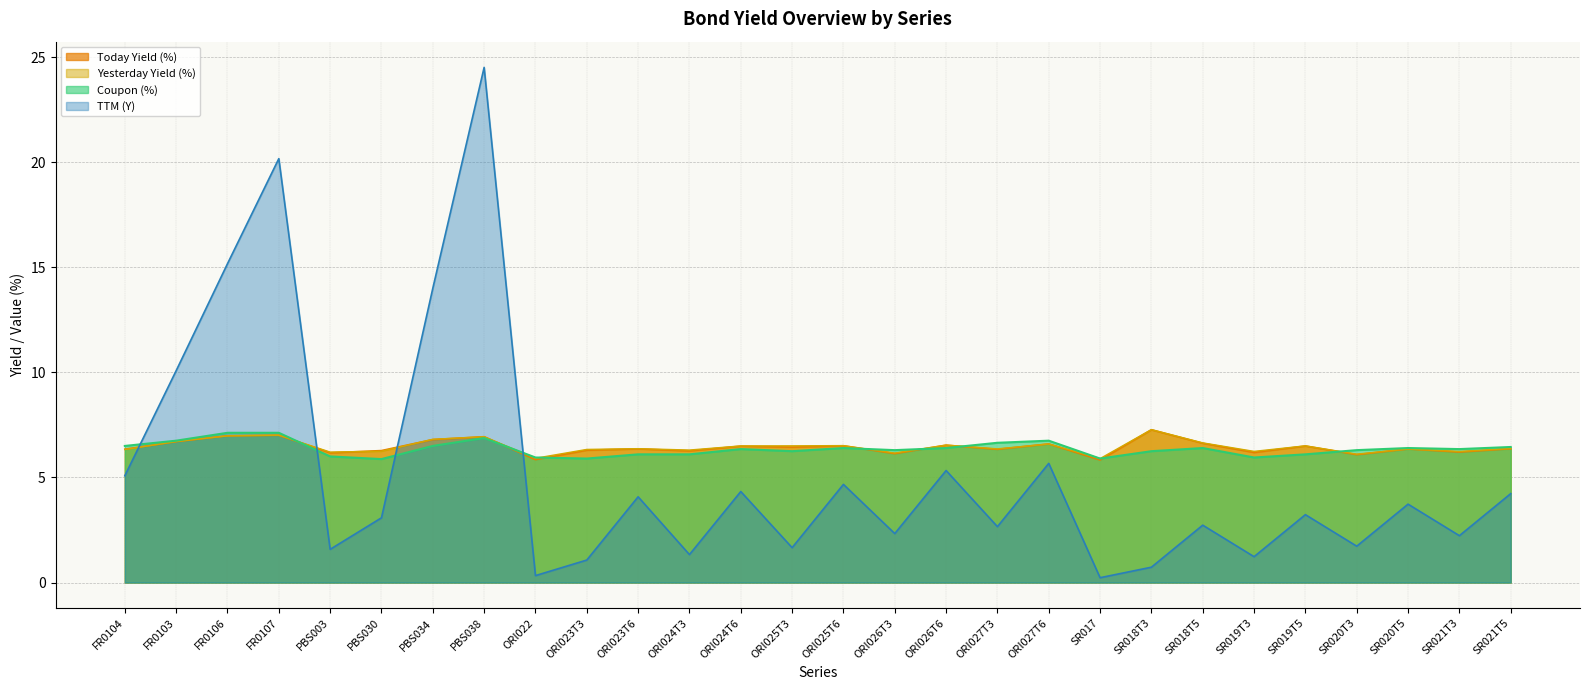

What is the label of the 23rd point from the right?

PBS030